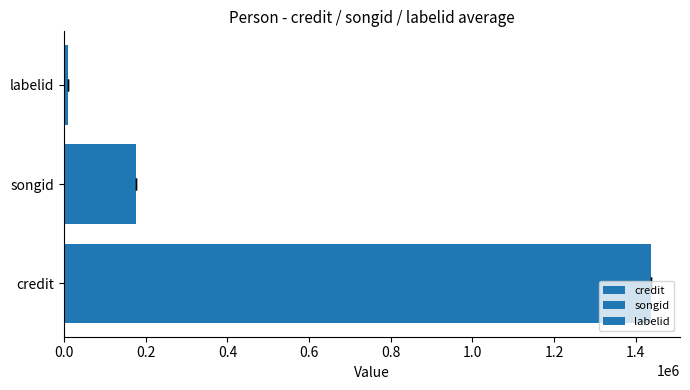

Reading left to right, what are all the values shown in this chart?

1436315	175246	8520